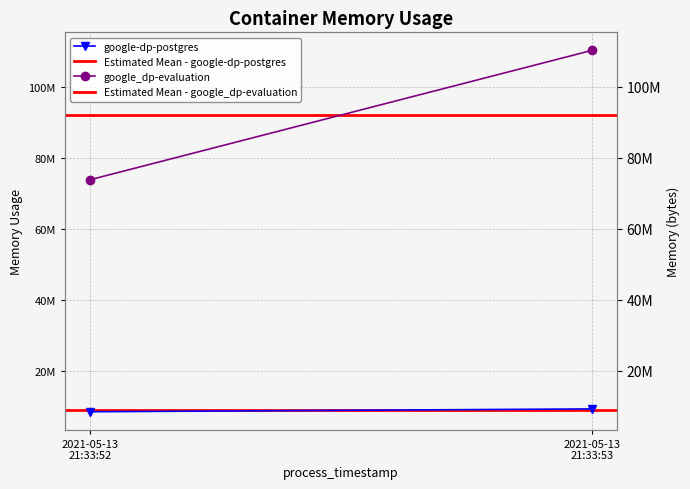

Rank the series by their maximum value, from lowest to highest.

Estimated Mean - google-dp-postgres, google-dp-postgres, Estimated Mean - google_dp-evaluation, google_dp-evaluation